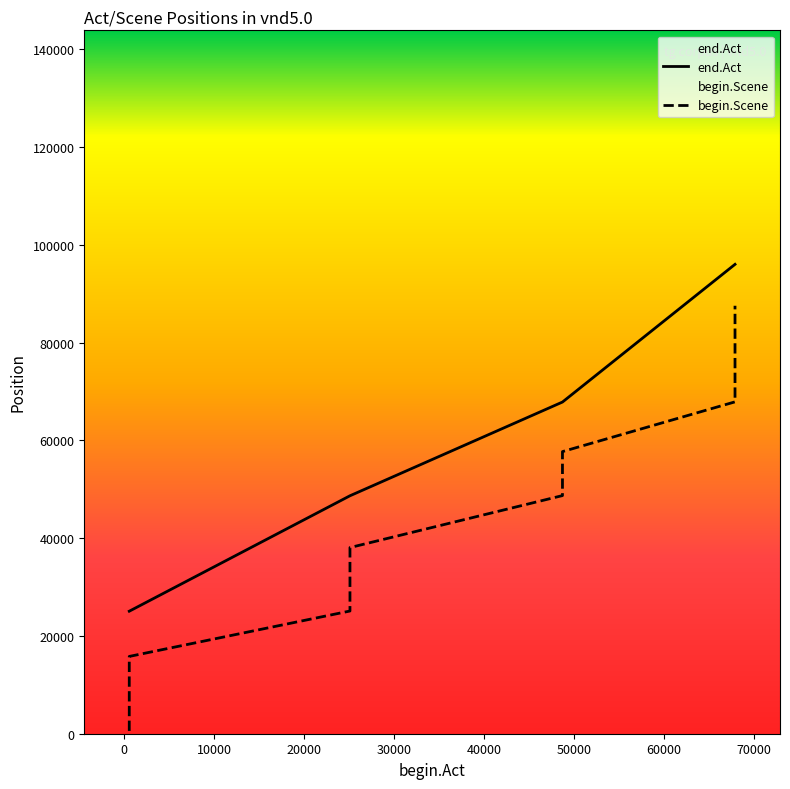

What is the total value across all series at 25082?

73785